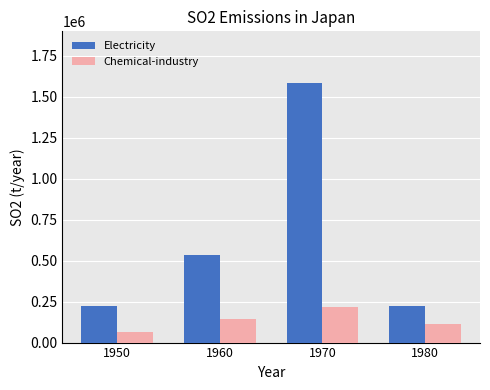

What is the sum of the Chemical-industry values at 1950 and 1970?

286671